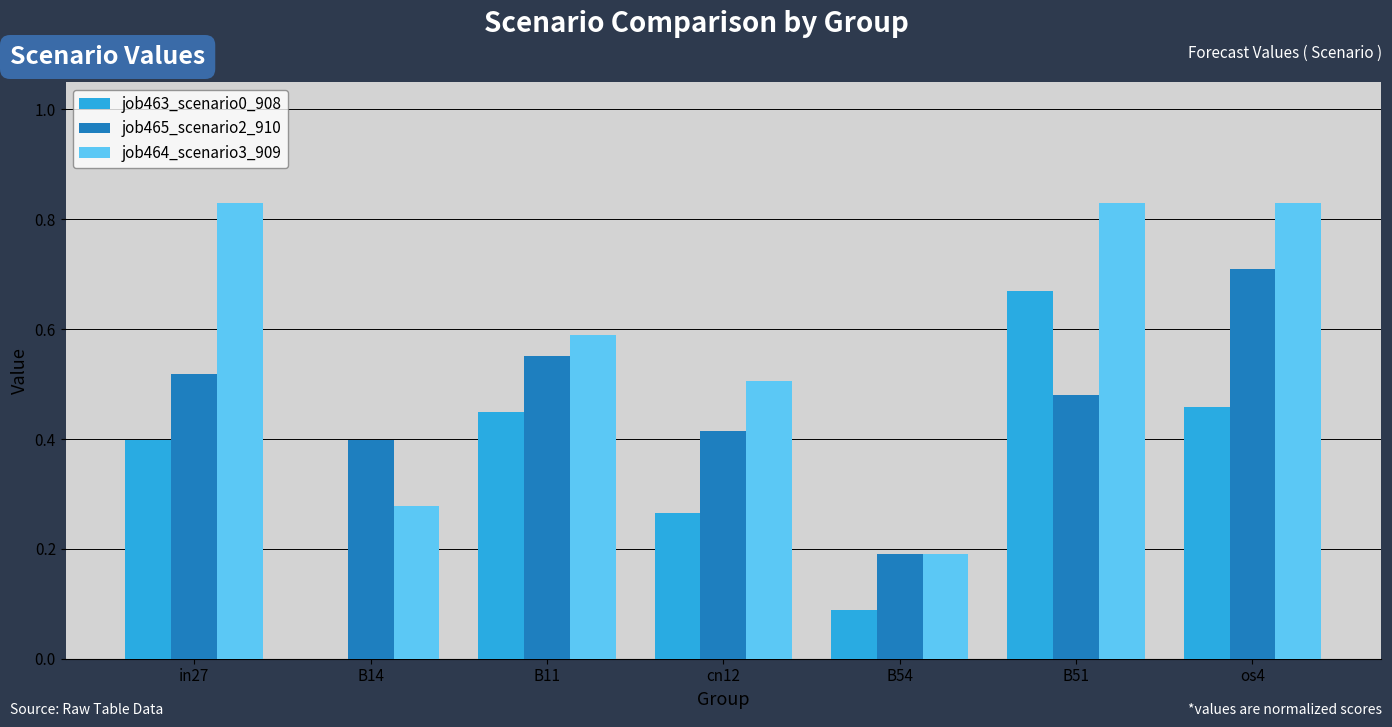

Are the bars horizontal?

No